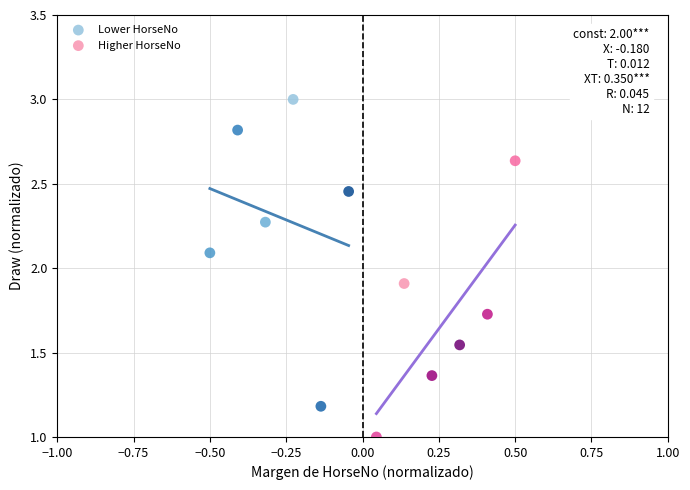

What are all the series names shown in the legend?

Lower HorseNo, Higher HorseNo